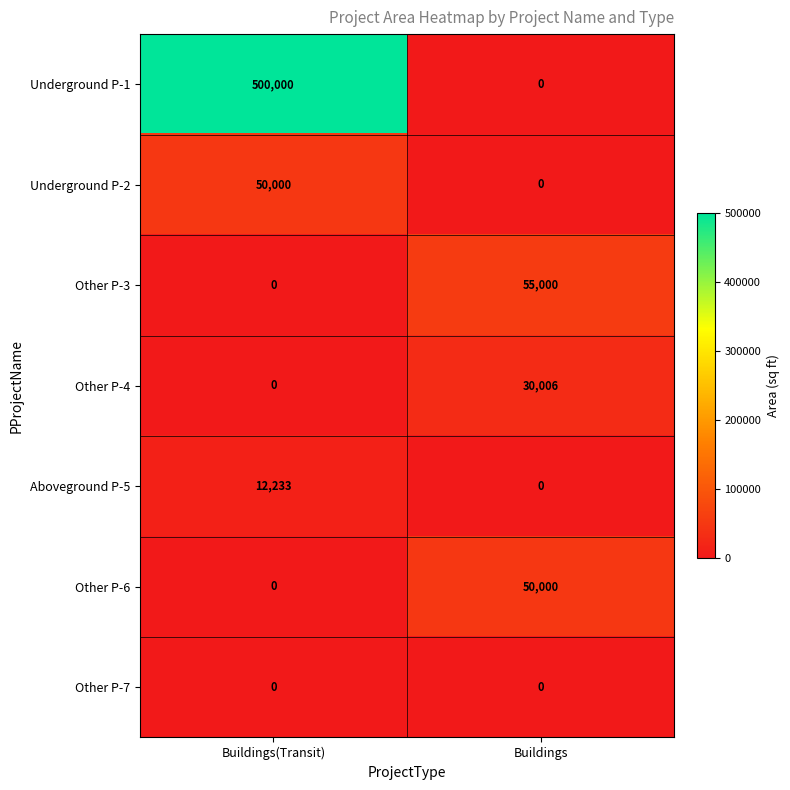

Read the Aboveground P-5 value at Buildings(Transit), to the nearest 50.

12250